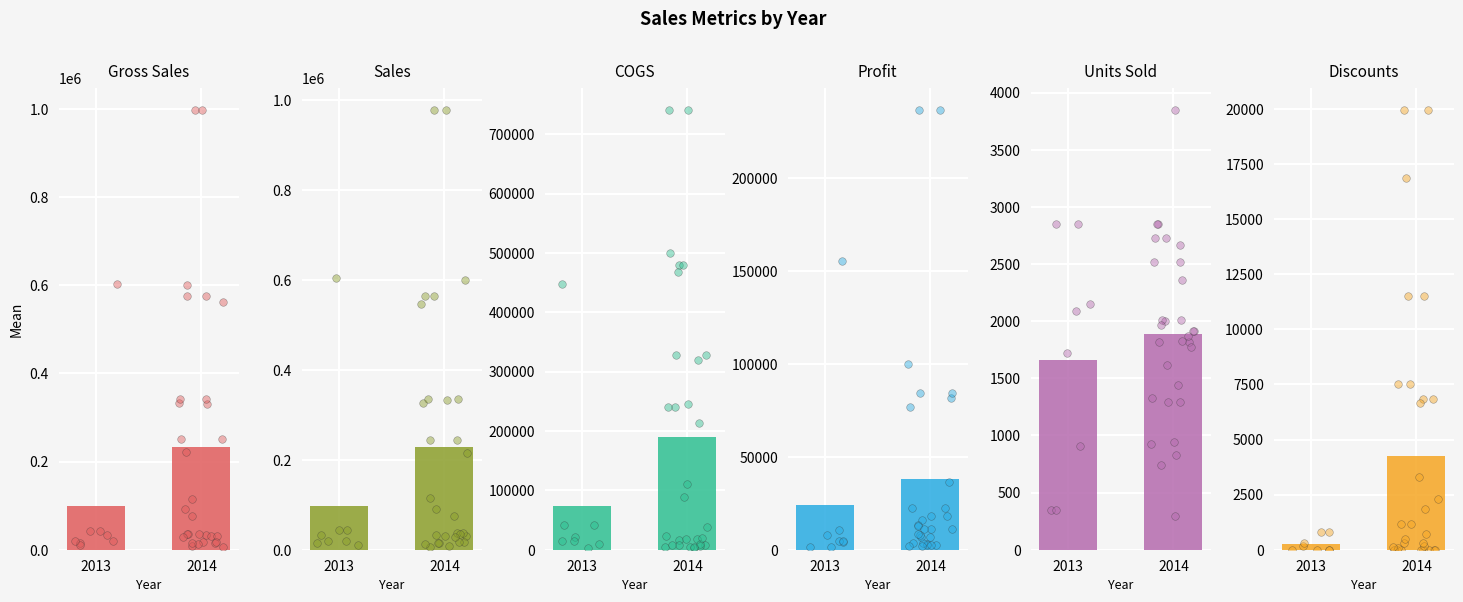

Which series contains the lowest Y value?

Discounts